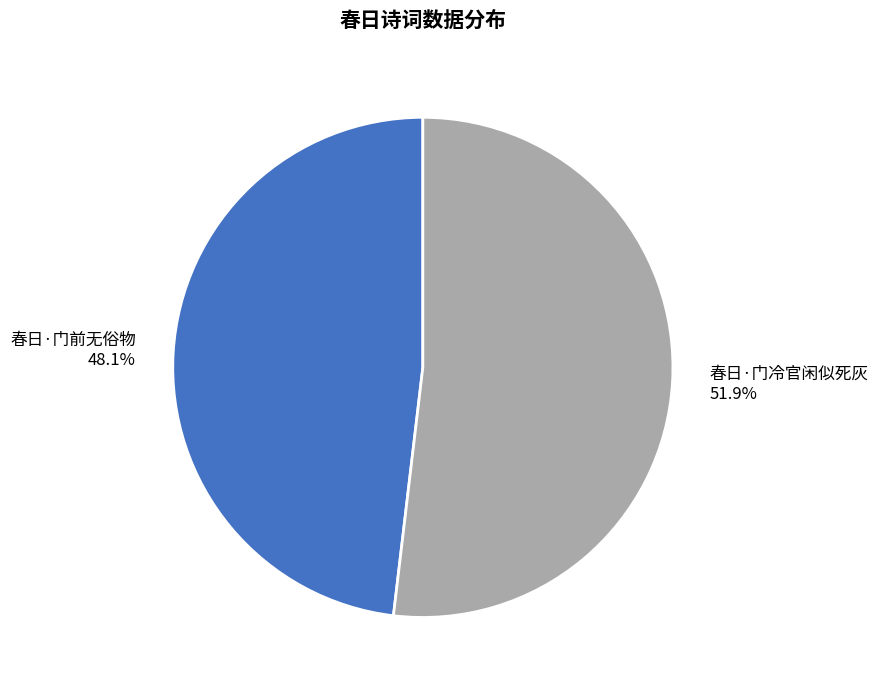

Is it true that 春日·门前无俗物 is 48% of the pie?

True